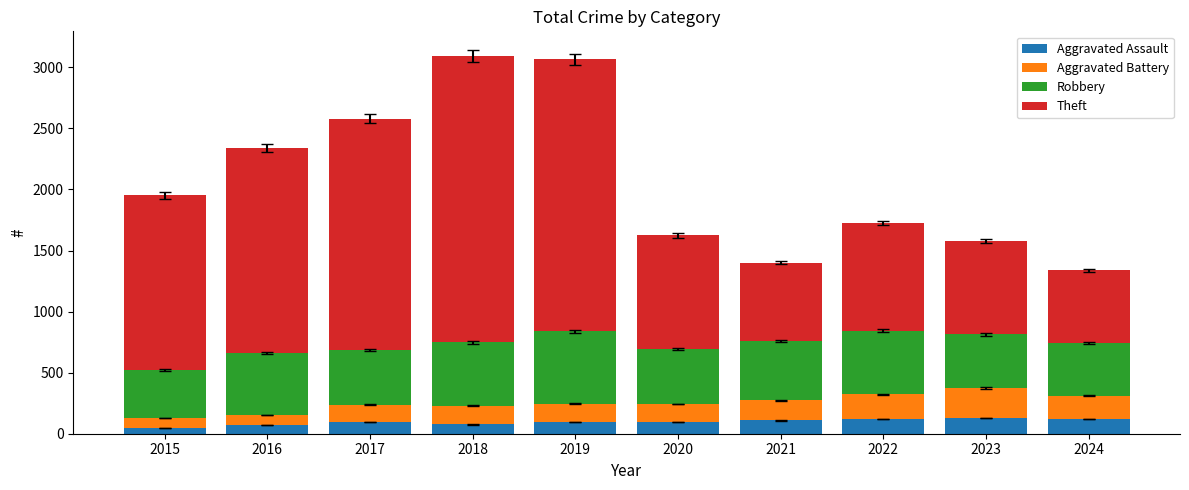

What is the total value across all series at 2016?

2339